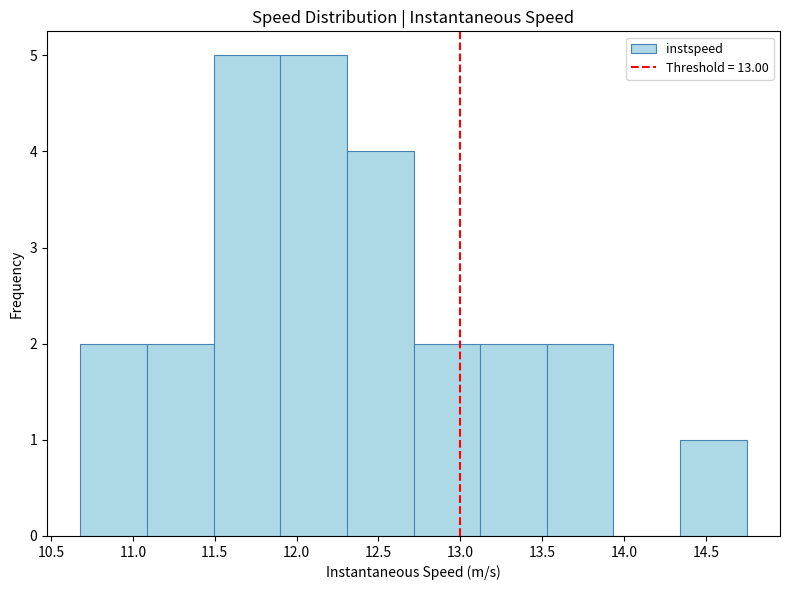

What is the height of the bar covering 11.50 to 11.90 on the x-axis? Neither the bar edges nor the heights are printed on the chart, so give them approximately, as read against the axes.

5